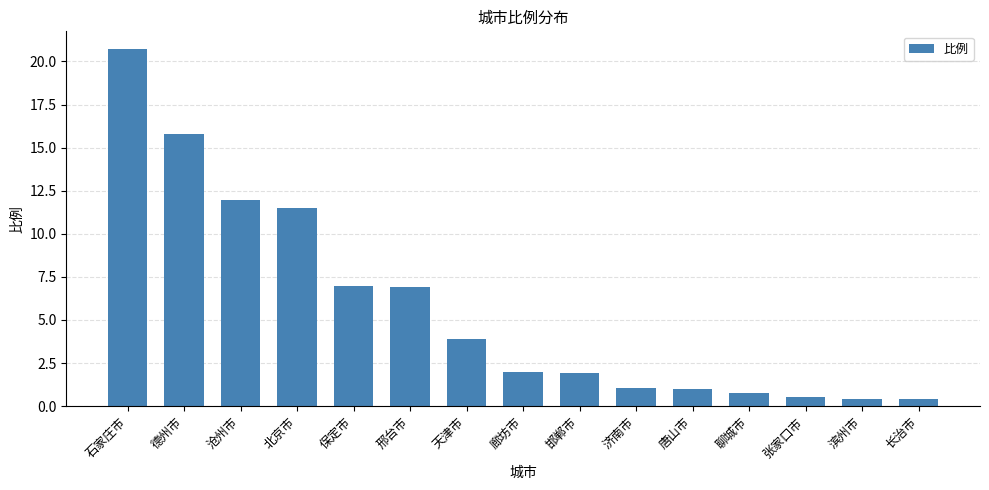

What is the difference between the maximum and minimum values?

20.3